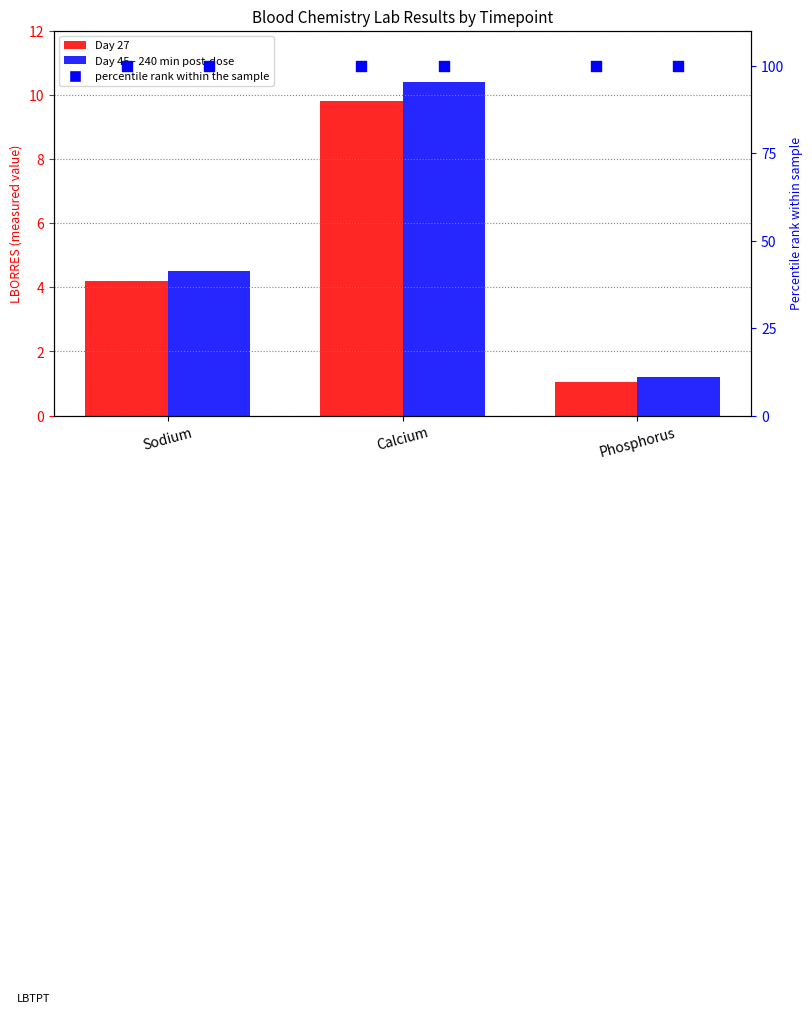

Which series contains the lowest Y value?

Day 27